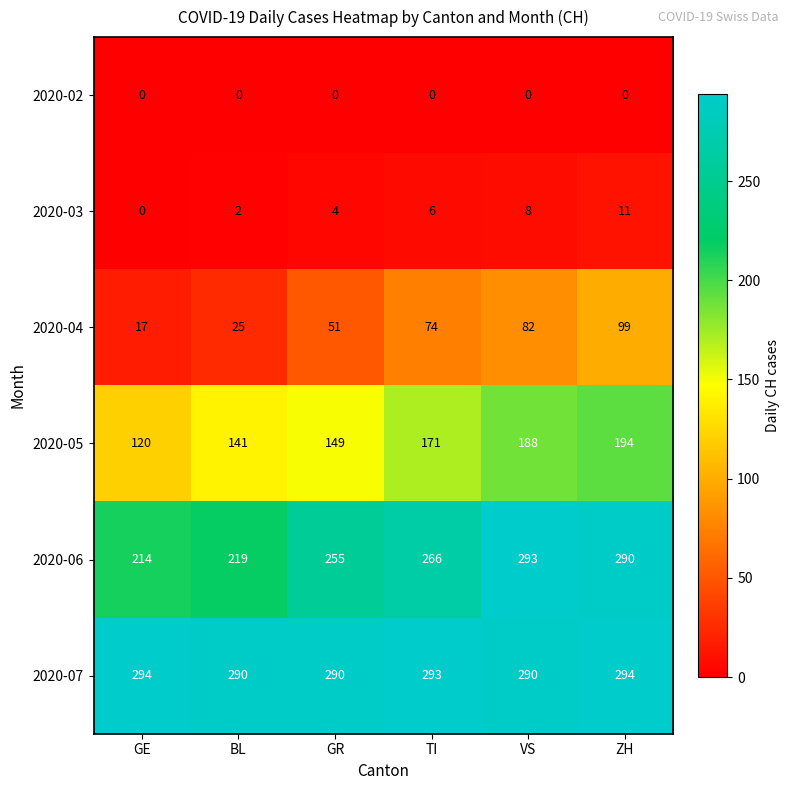

Which series changed the most between GE and BL?

2020-05